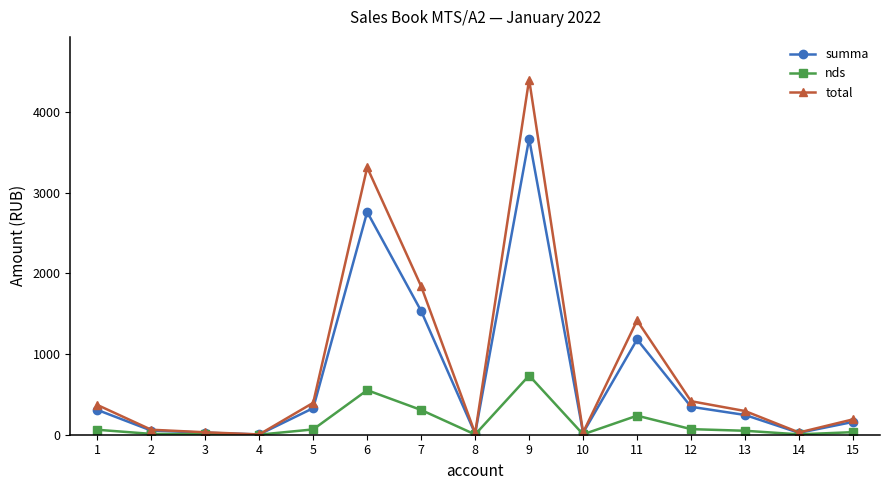

The value of total at 15 is 190.4. True or false?

True